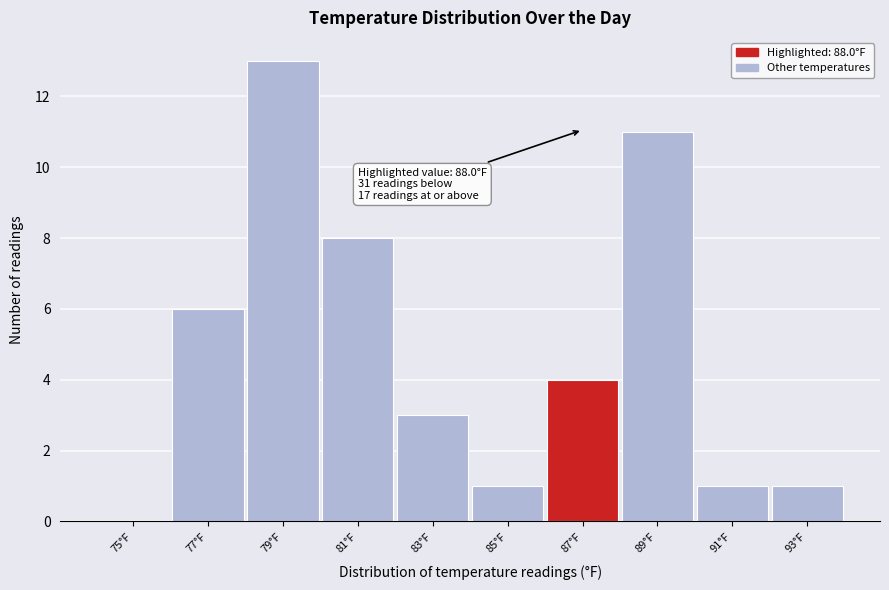

Reading left to right, list all the values displayed in this chart.

75°F=0	77°F=6	79°F=13	81°F=8	83°F=3	85°F=1	87°F=4	89°F=11	91°F=1	93°F=1